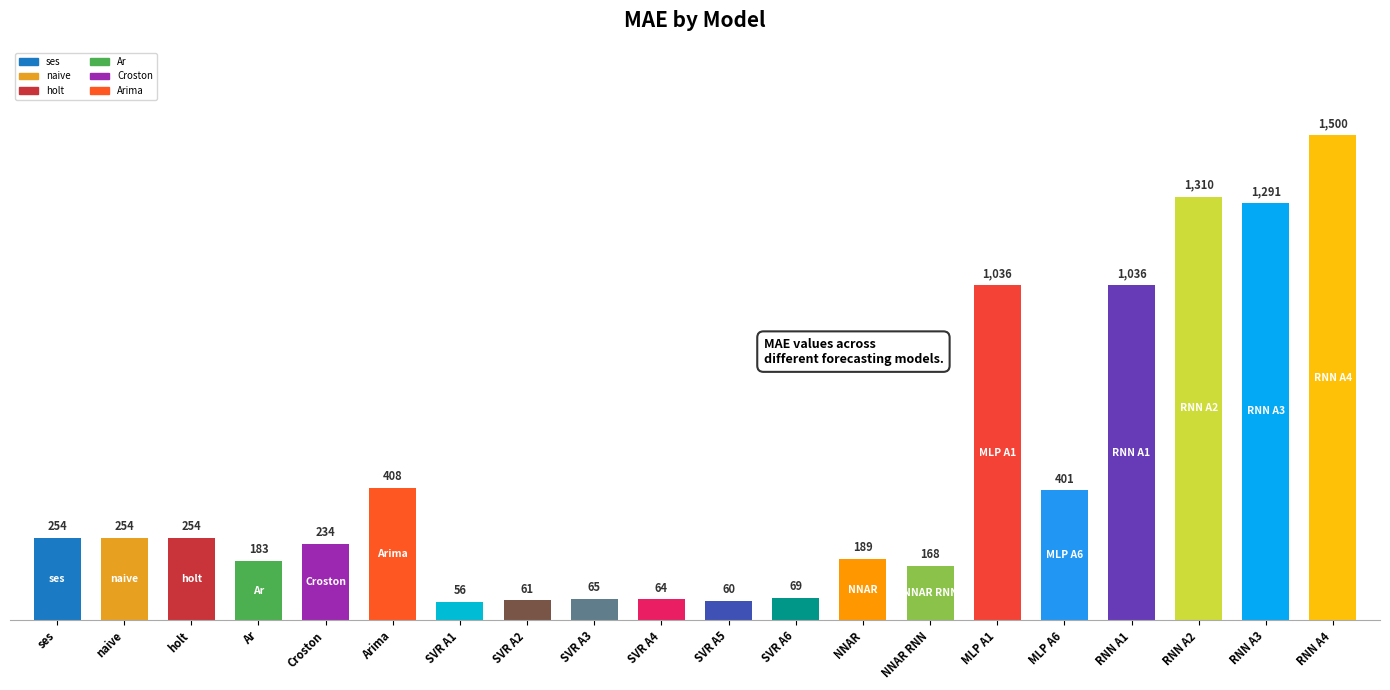

What is the sum of the values at RNN A1 and Croston?

1271.0